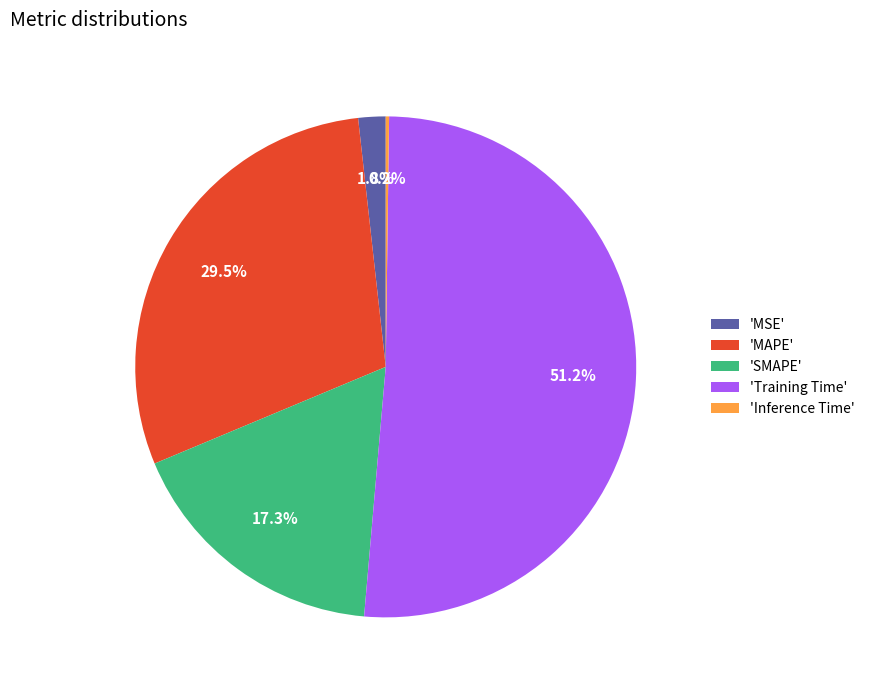

How much of the chart is everything except 'Training Time'?

48.8%